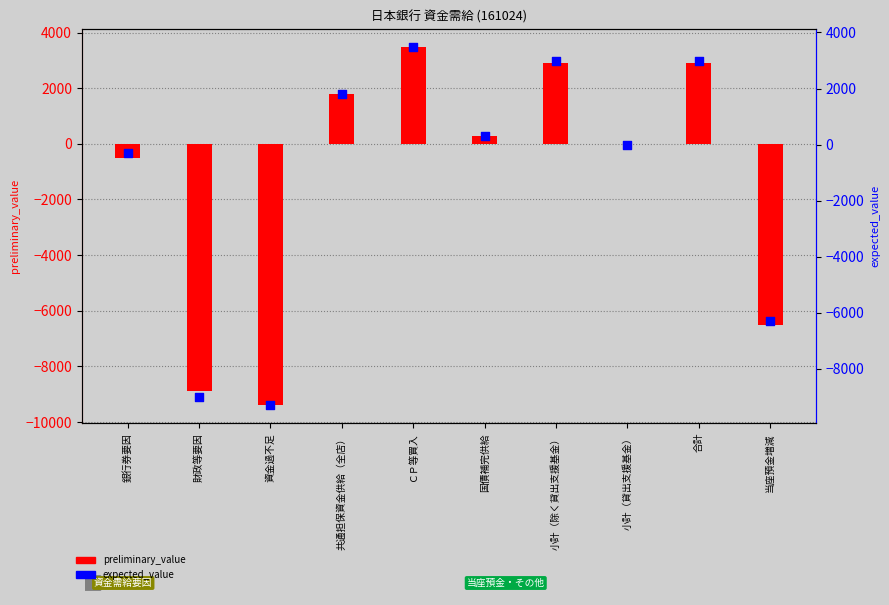

Which series reaches the maximum Y coordinate?

preliminary_value